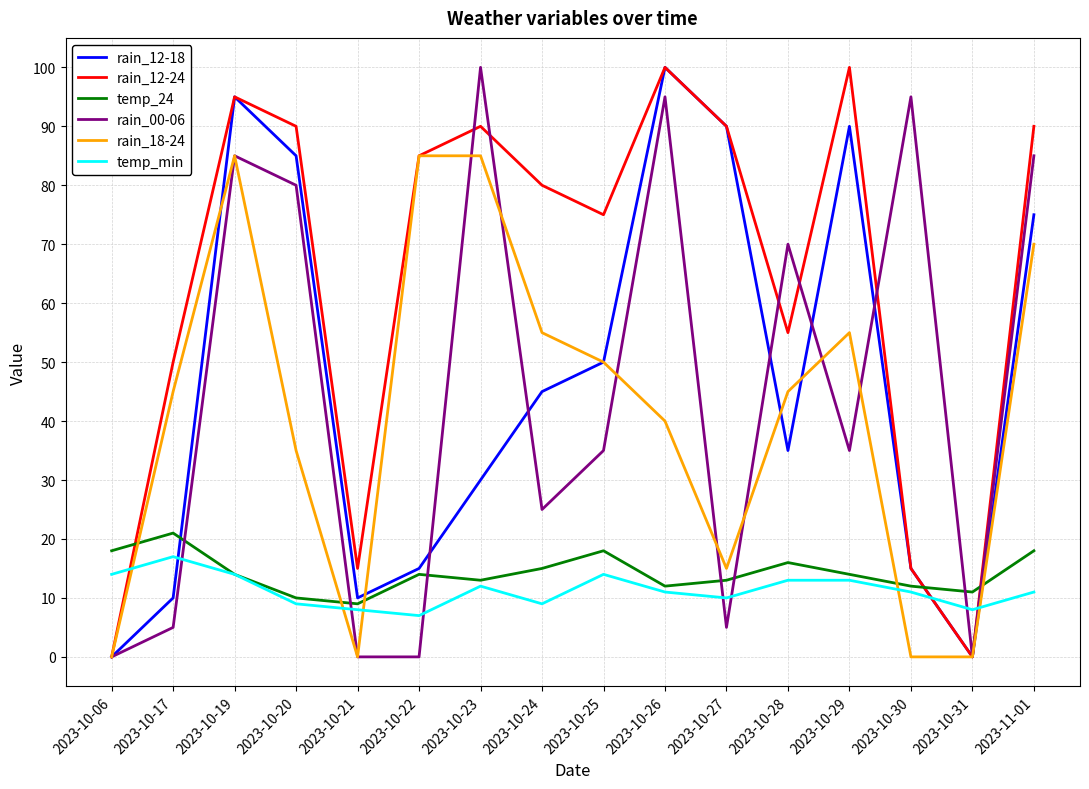

At which category is the sum across all series the highest?

2023-10-19